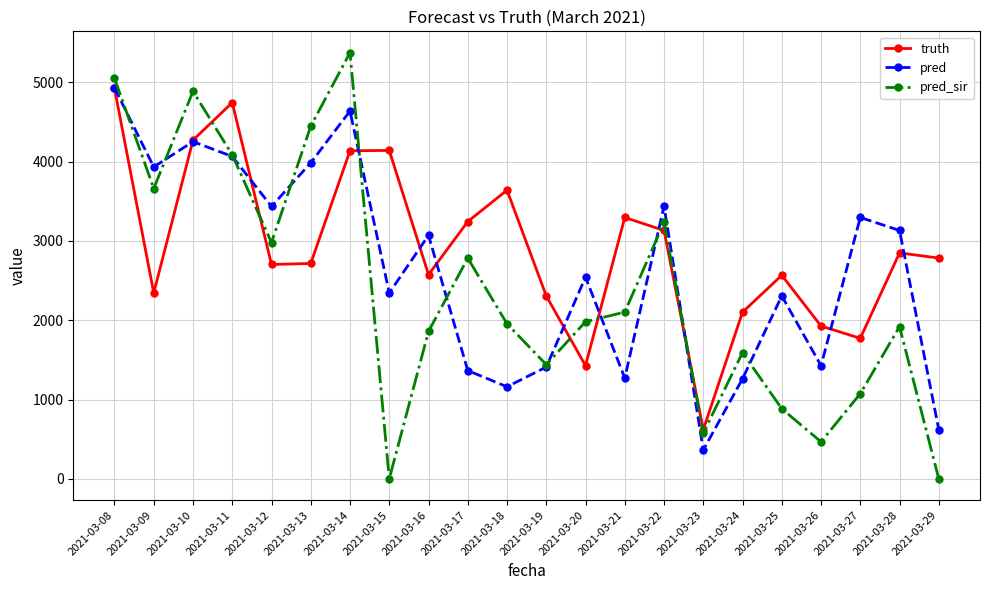

At which label does pred_sir reach its peak?

2021-03-14